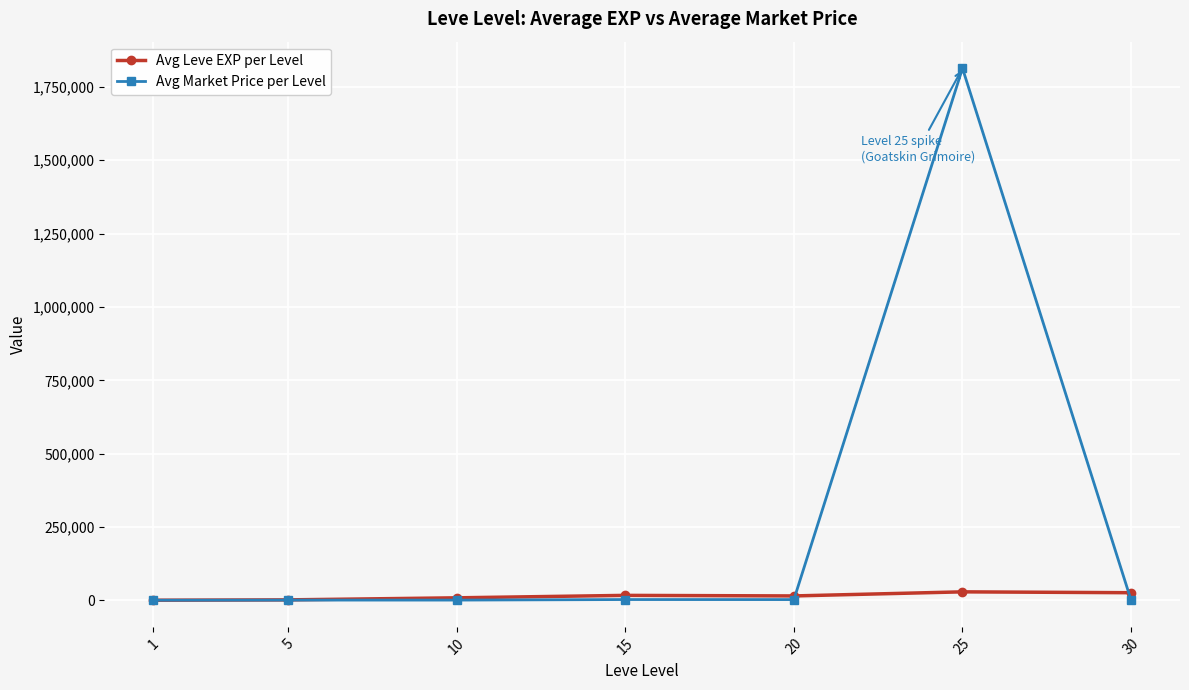

List the series in order of their peak value, lowest first.

Avg Leve EXP per Level, Avg Market Price per Level